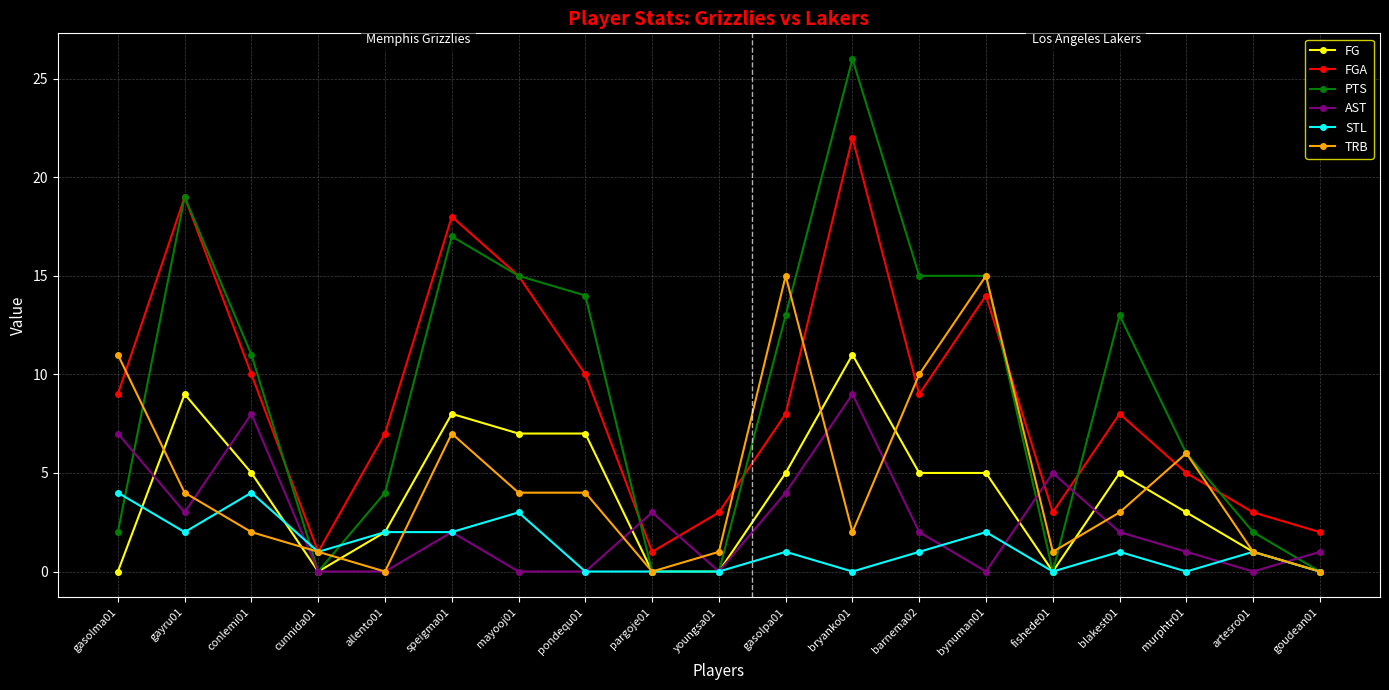

How many lines are shown in the chart?

6